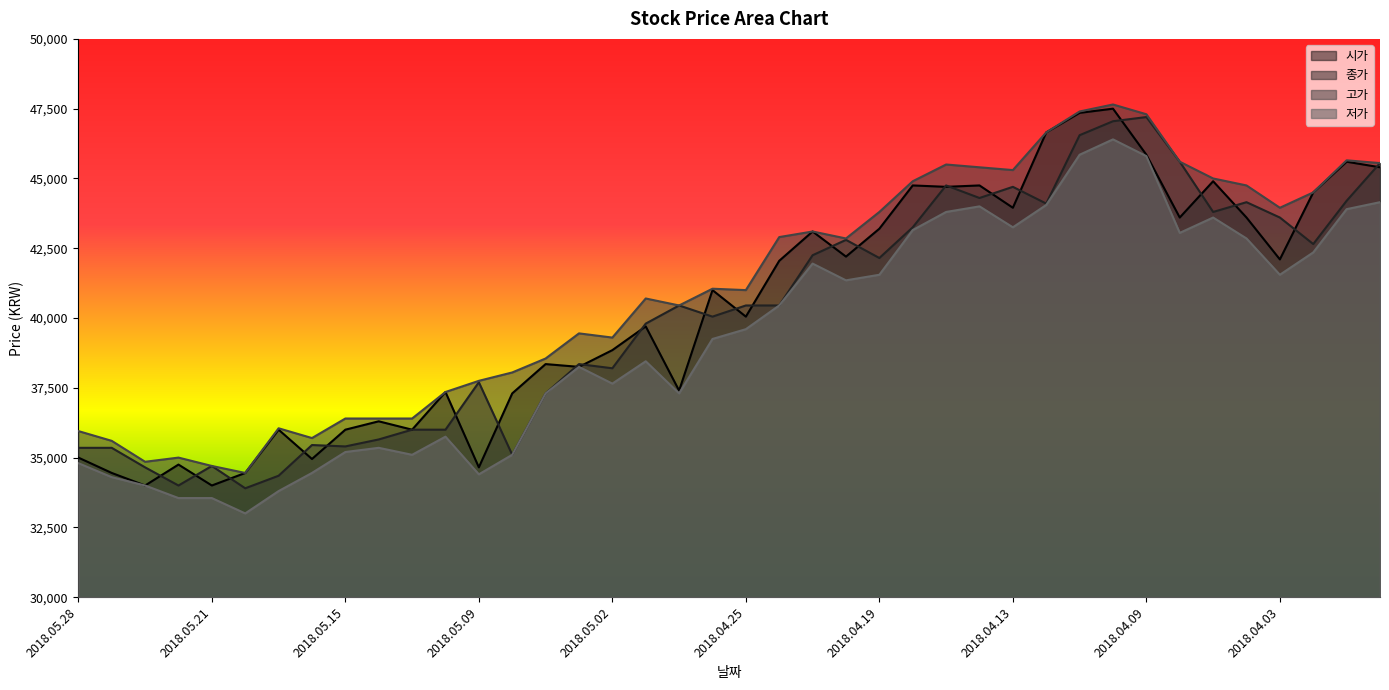

Does the chart display data point markers on the line(s)?

No